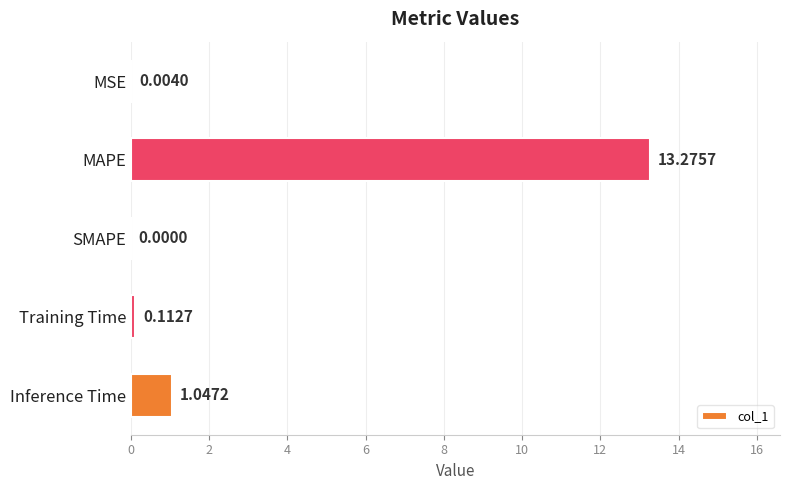

What is the sum of all values?

14.4